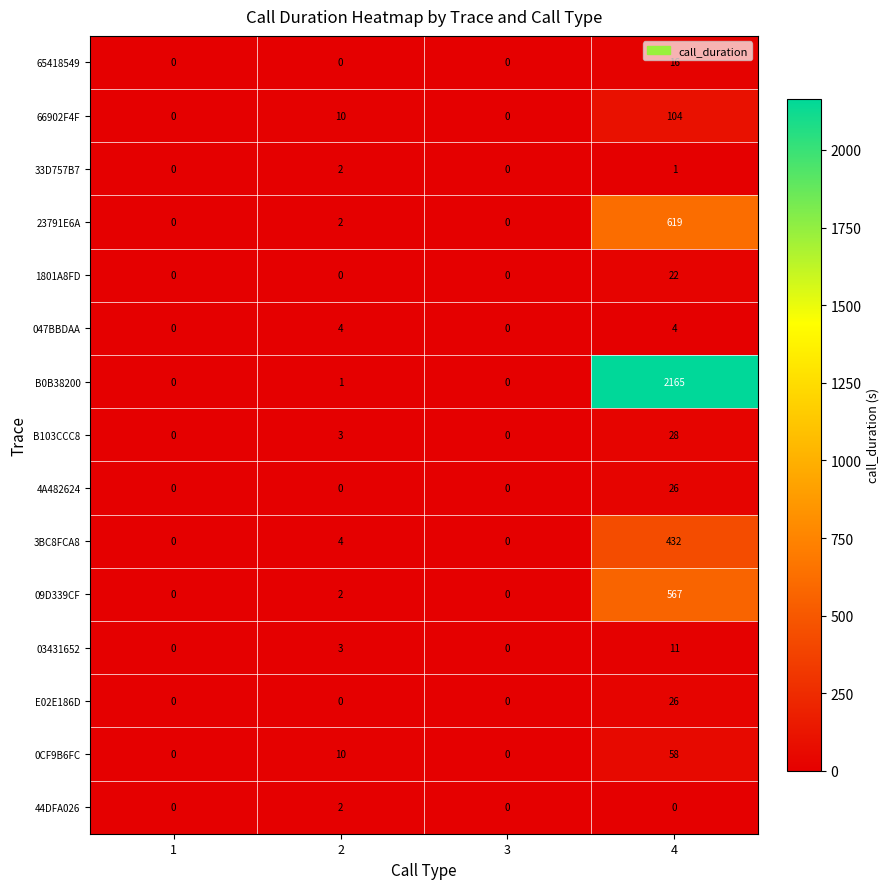

What is the maximum value shown in the chart?

2165